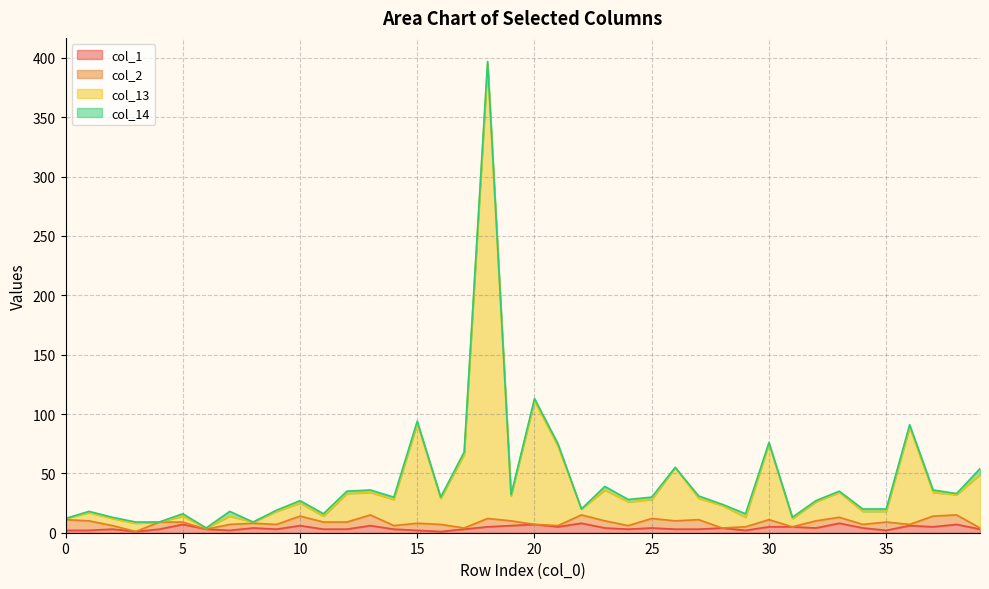

Between 2 and 6, which is larger?

2